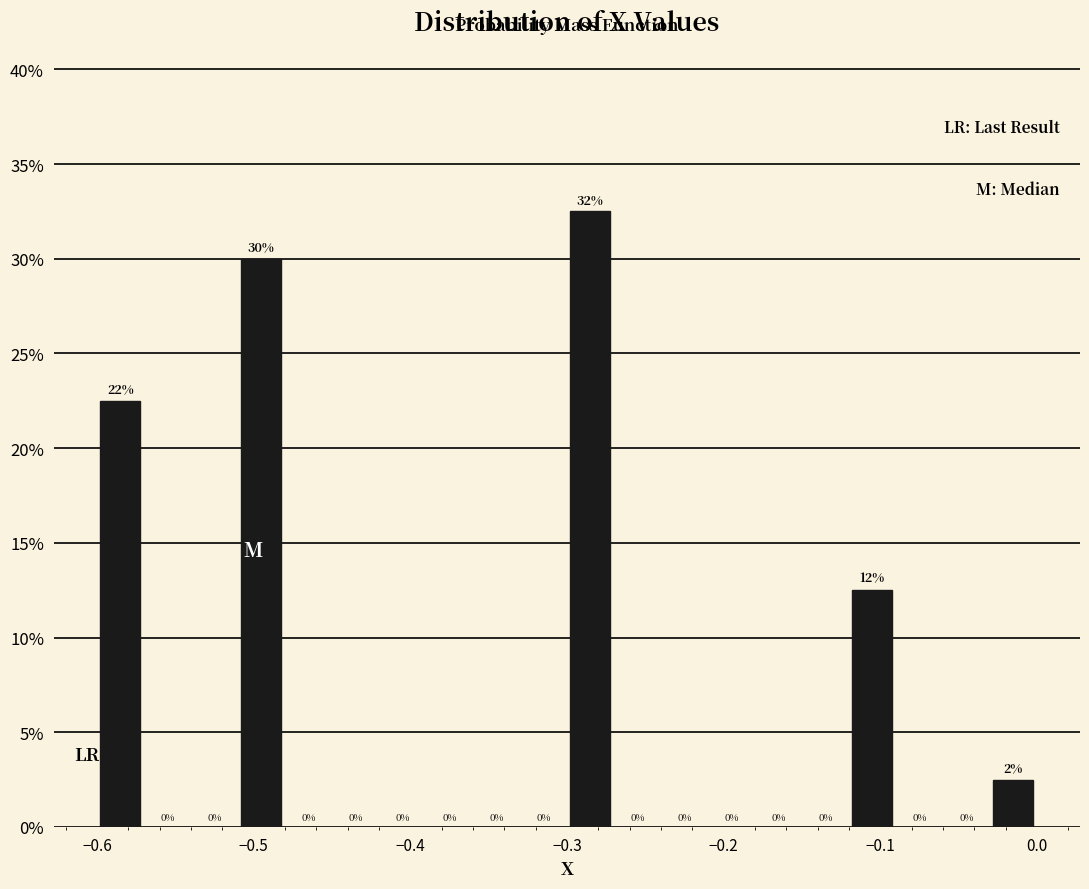

Read against the x-axis, roughly where is the centre of the tallest bar?

-0.28